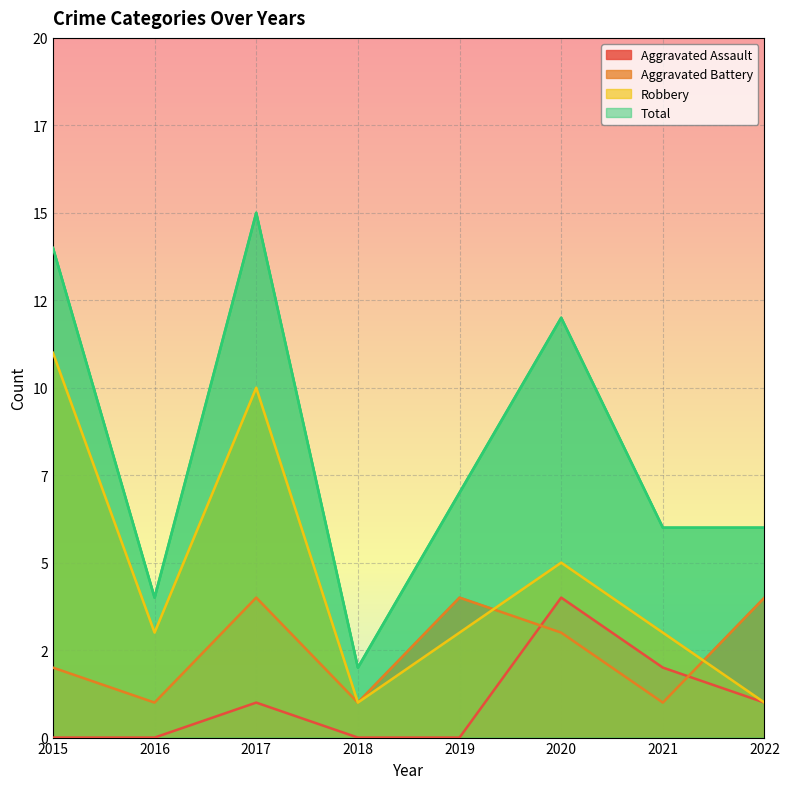

What is the maximum value for Robbery?

11